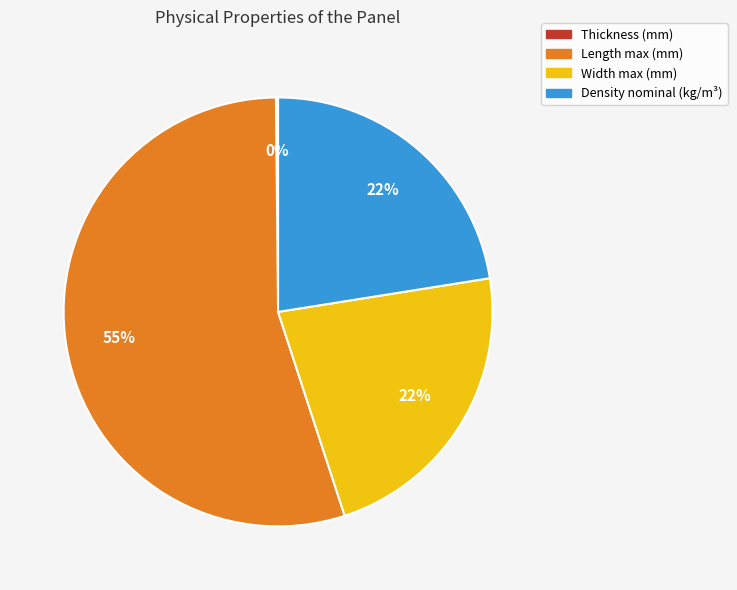

What is the ratio of the value at Density nominal (kg/m³) to the value at Length max (mm)?

0.4